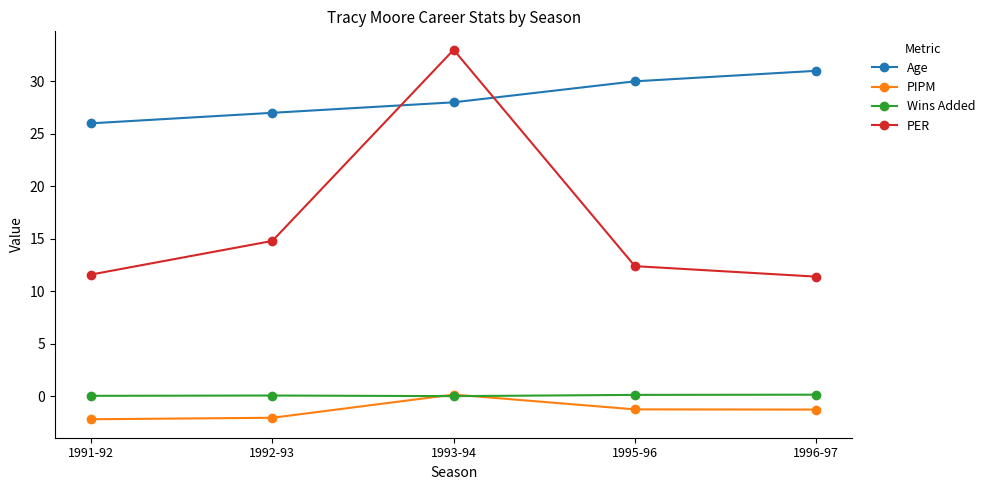

Does the chart have visible grid lines?

No